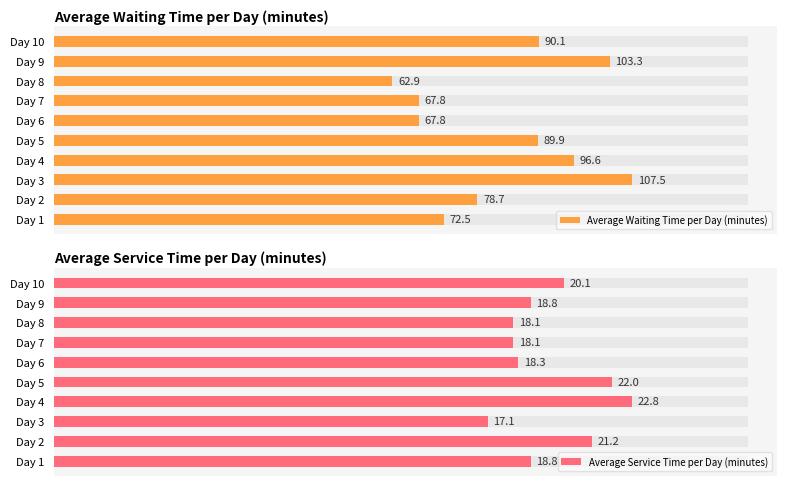

What is the difference between the second highest and minimum values in the Average Service Time per Day (minutes) series?

4.9